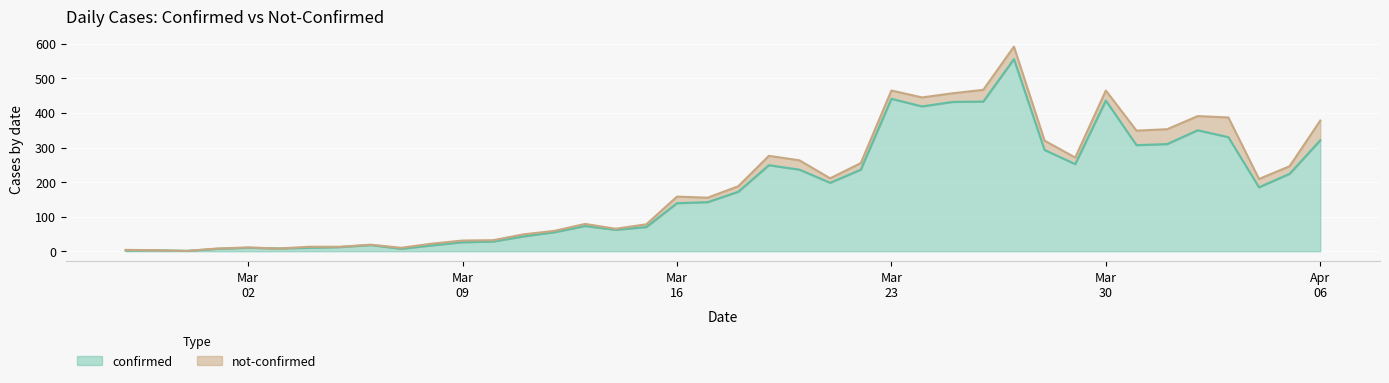

What is the change in value from 2020-03-07 to 2020-03-17?

+135